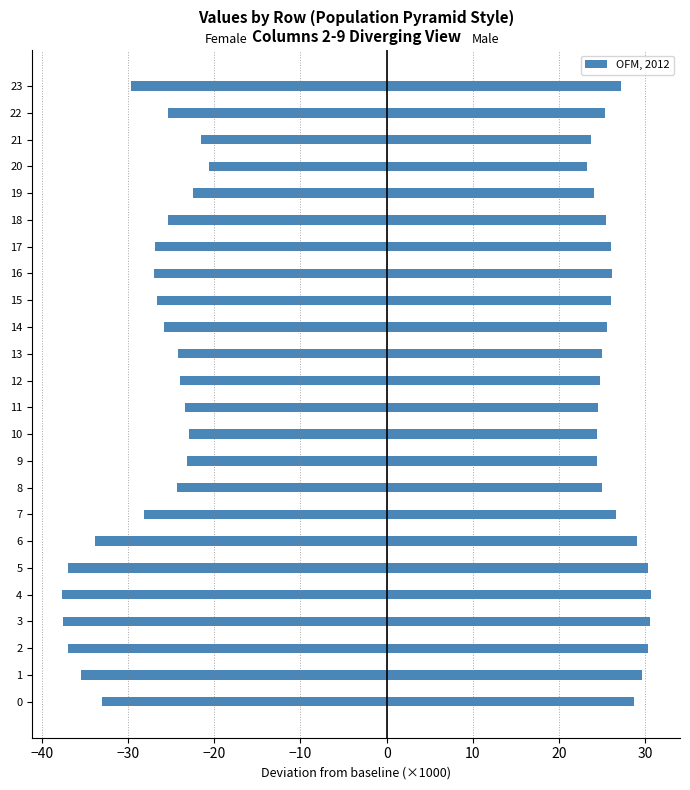

How many values in the col_2/col_3/col_4 series exceed -25?

9